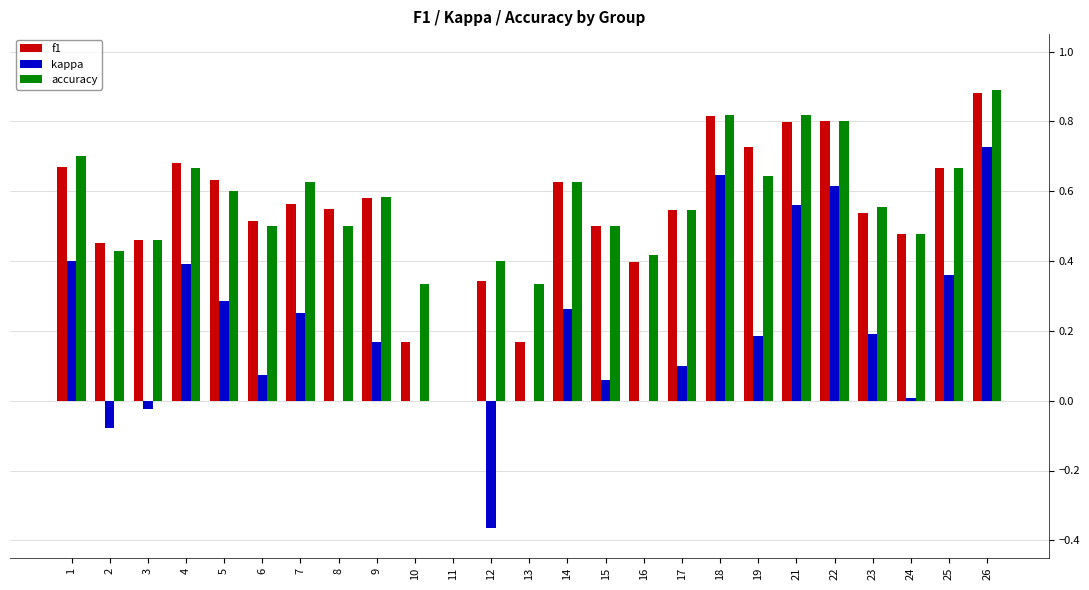

Between 21 and 26, which series saw the biggest shift?

kappa